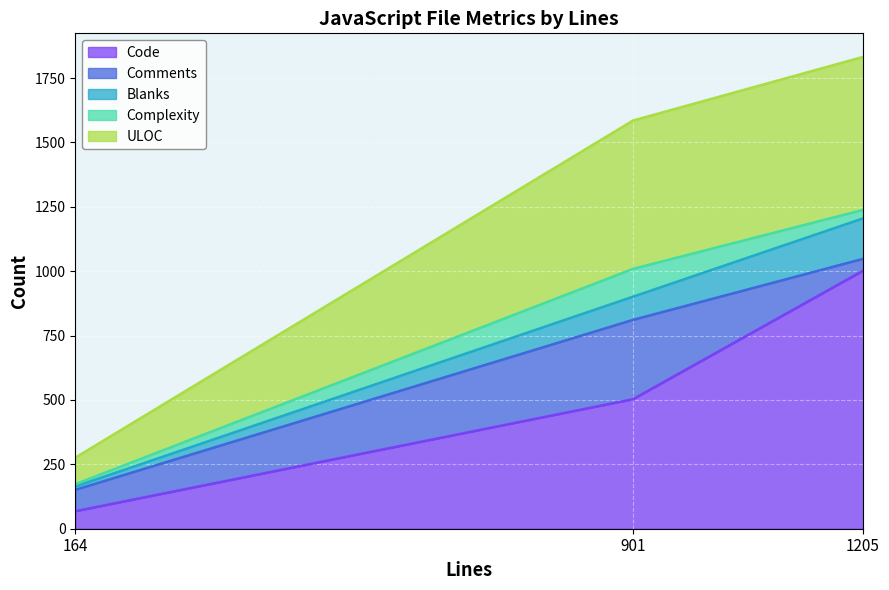

At which category is the sum across all series the highest?

1205